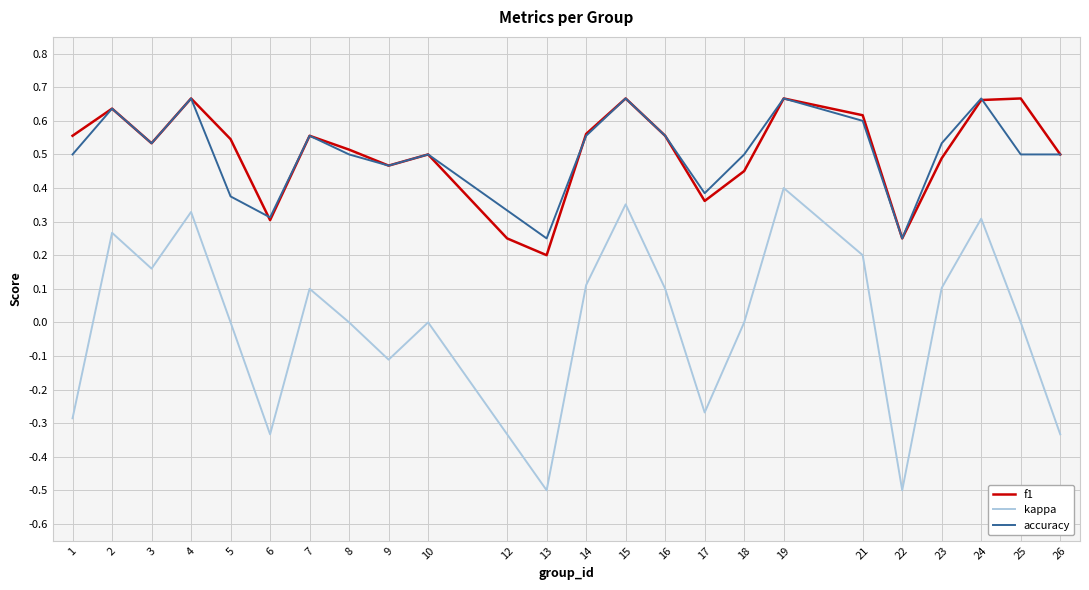

True or false: f1 has a value of 0.1 at 13.

False